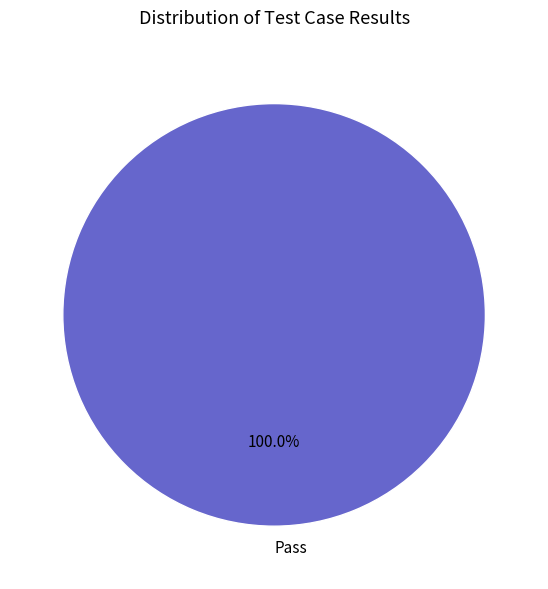

What is the majority slice?

Pass